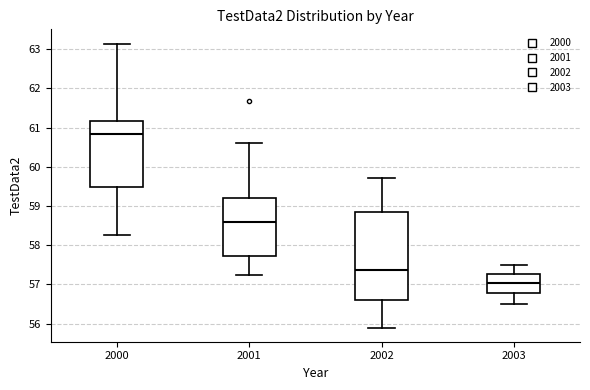

Reading left to right, transcribe this box plot: for each box, give where its median line is, the range the box spans, and where its two whiskers end, as read against the y-axis. The values are not printed on the chart, so give them approximately, as read against the axis.

2000: median 60.8, box 59.5 to 61.2, whiskers 58.3 to 63.1
2001: median 58.6, box 57.7 to 59.2, whiskers 57.2 to 60.6
2002: median 57.4, box 56.6 to 58.8, whiskers 55.9 to 59.7
2003: median 57.0, box 56.8 to 57.3, whiskers 56.5 to 57.5